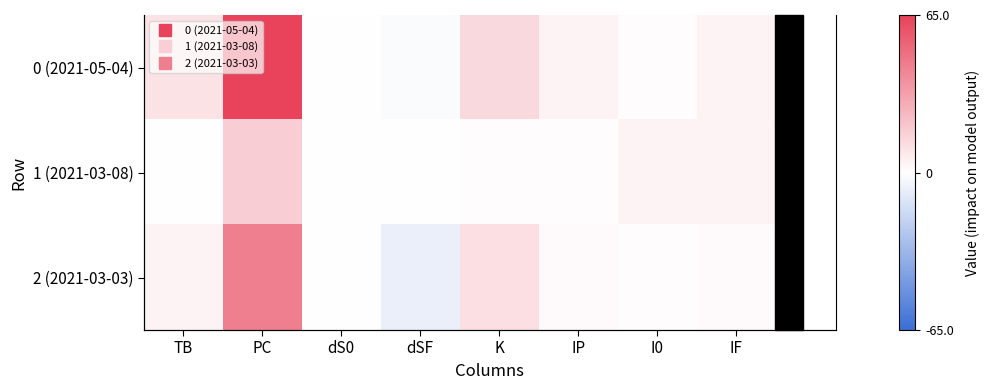

How many series are shown in this chart?

3